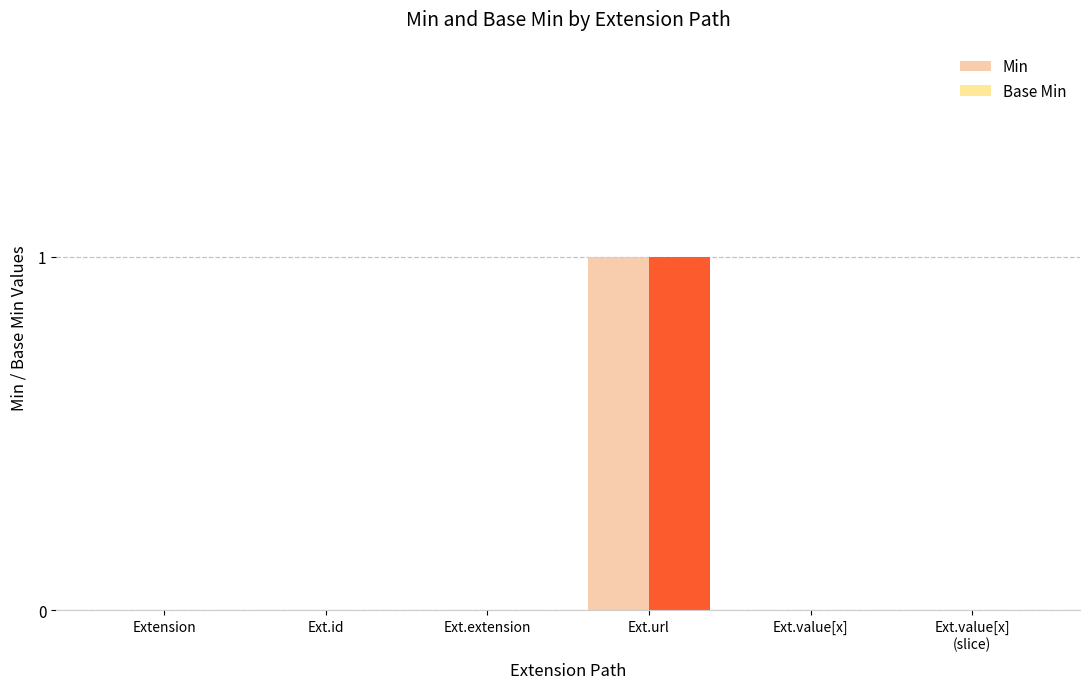

List the series in order of their peak value, highest first.

Min, Base Min